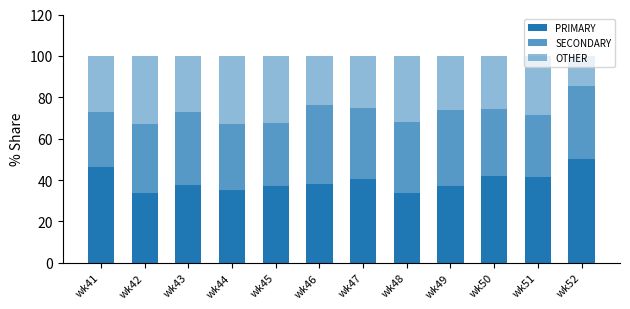

Rank the series at wk42 from highest to lowest value.

PRIMARY, SECONDARY, OTHER